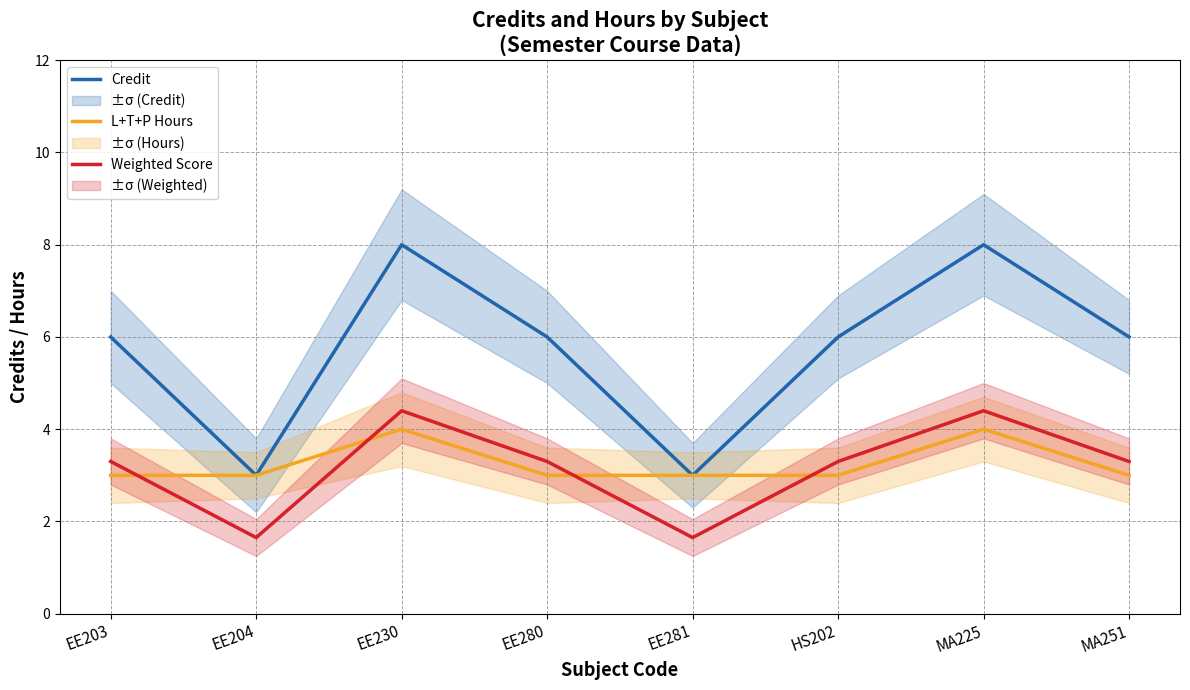

What is the maximum value for Weighted Score?

4.4